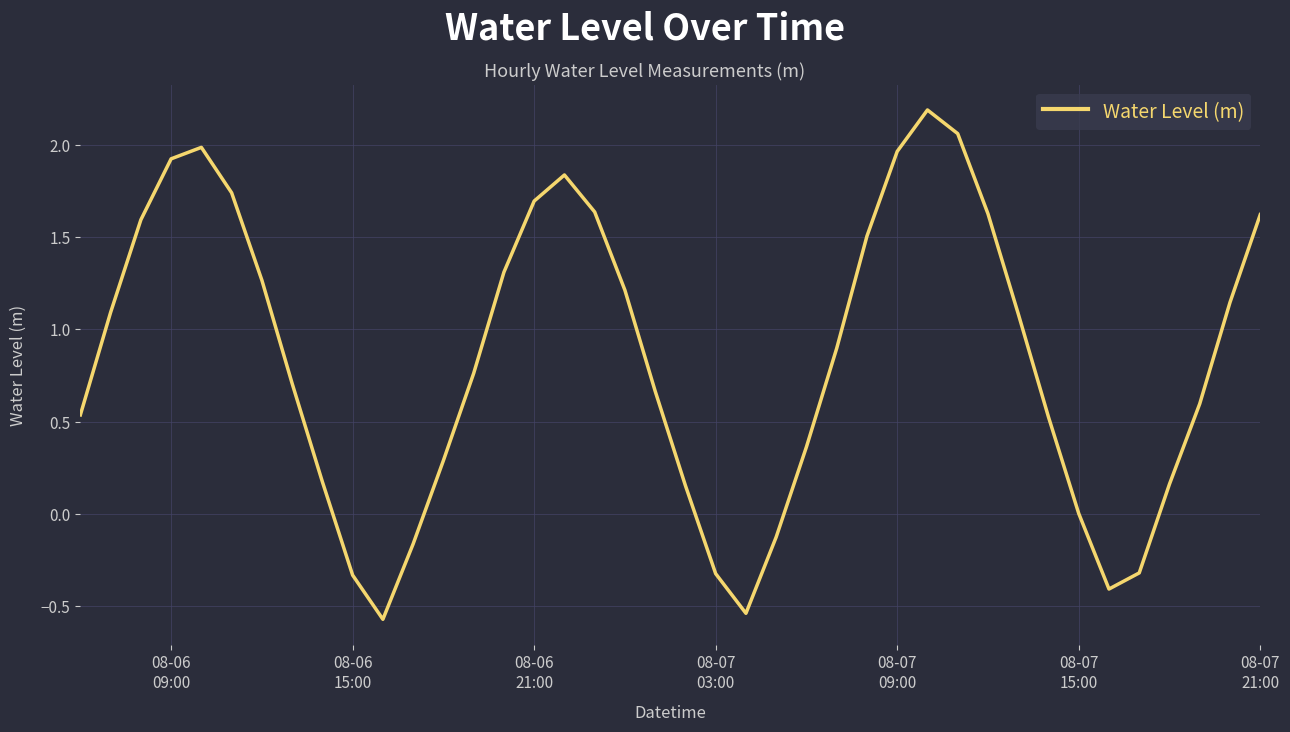

What is the minimum value shown in the chart?

-0.6